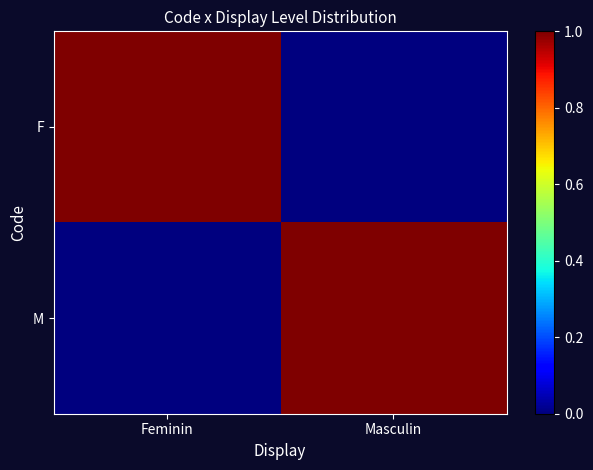

Which series has the largest total across all categories?

F